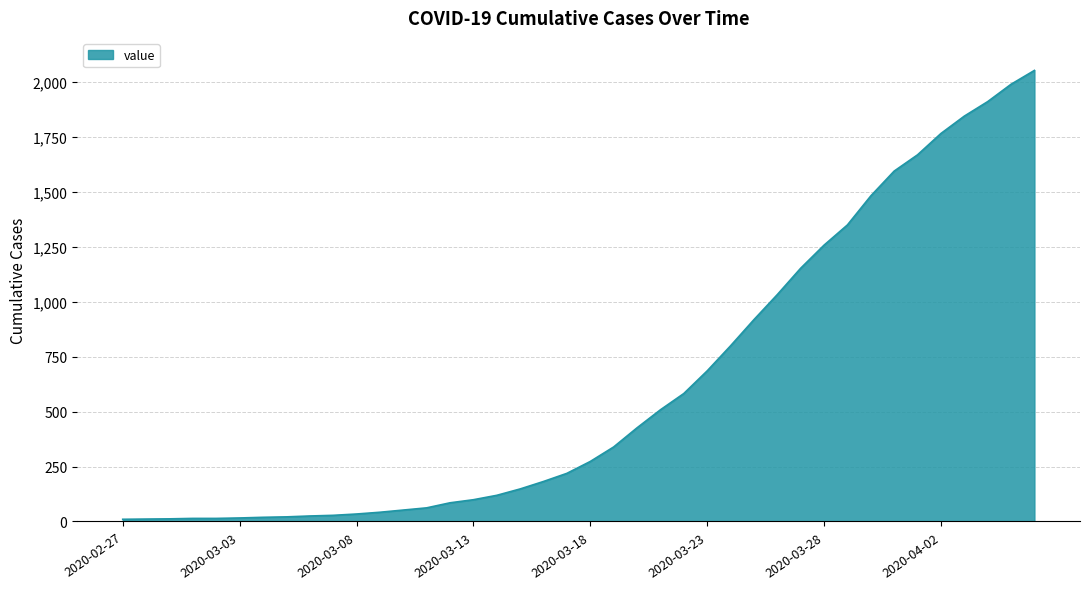

What is the maximum value shown in the chart?

2052